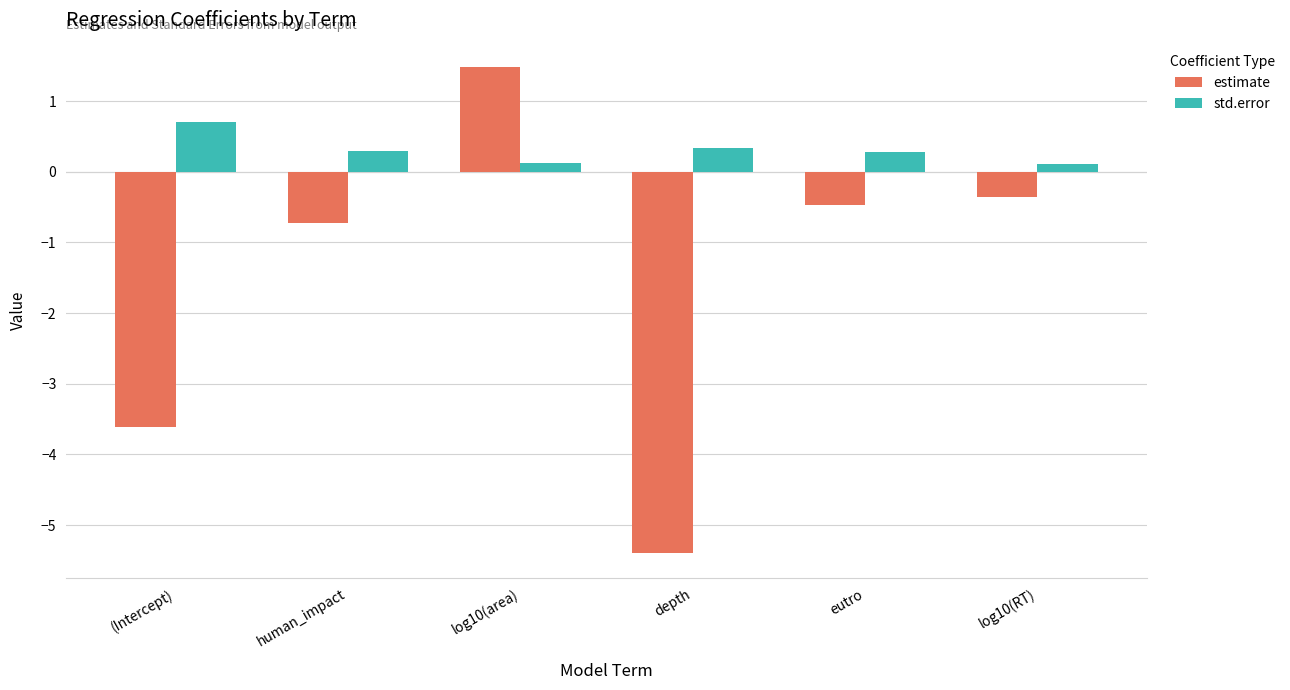

Which series has the largest total across all categories?

std.error